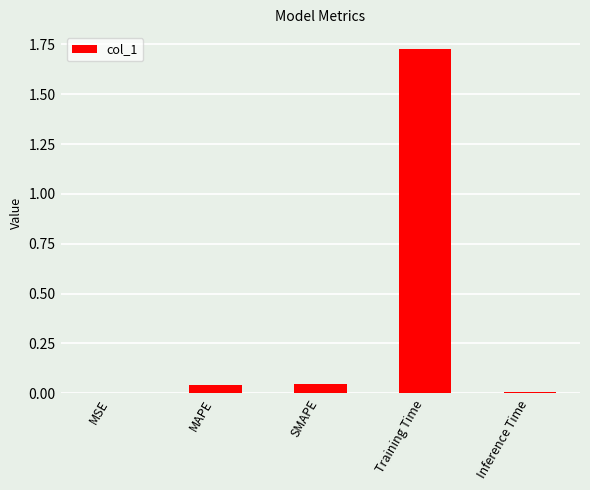

What is the sum of all values?

1.8